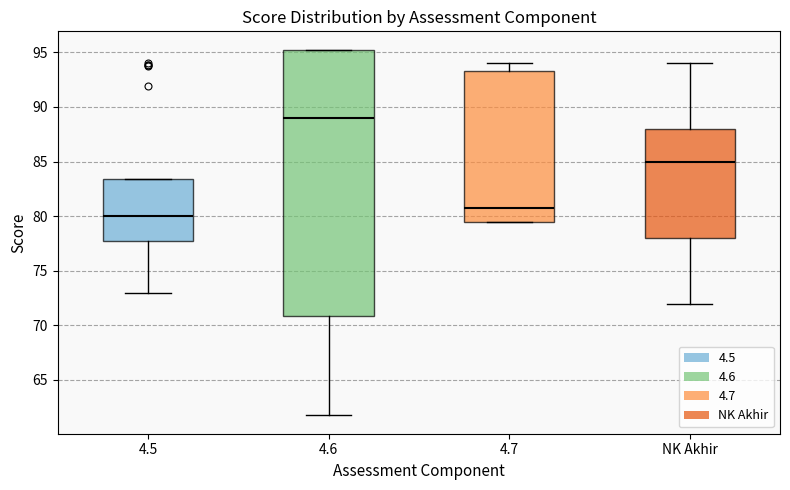

Comparing the boxes themselves (not the whiskers), which one is the tallest?

4.6